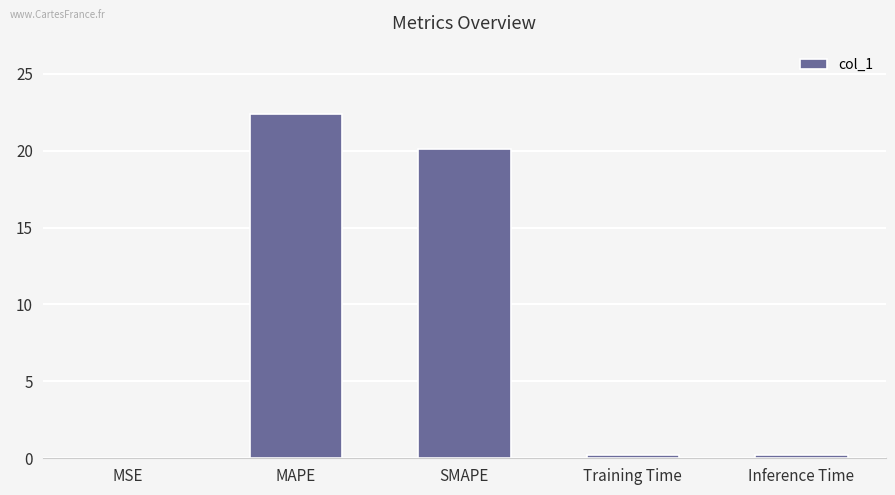

At which label is the value closest to 11?

SMAPE